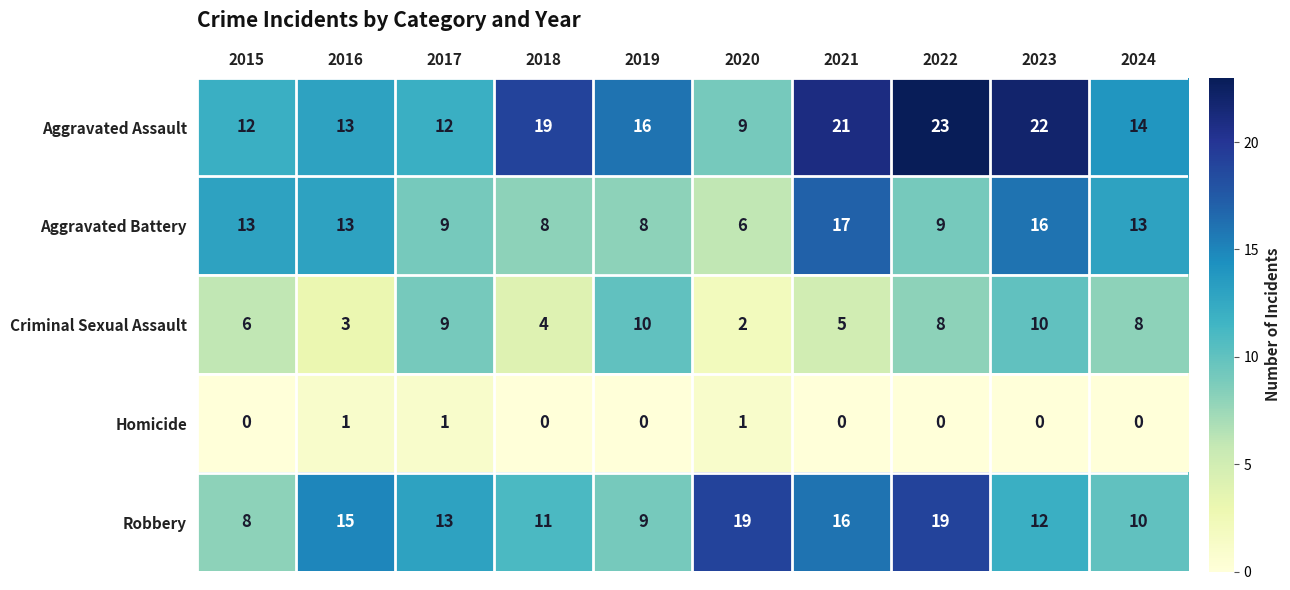

Which series changed the most between 2016 and 2022?

Aggravated Assault